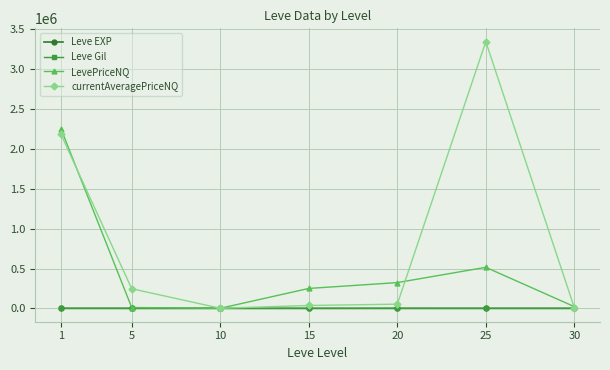

What is the value of the LevePriceNQ point at the 6th from the left?

515001.1